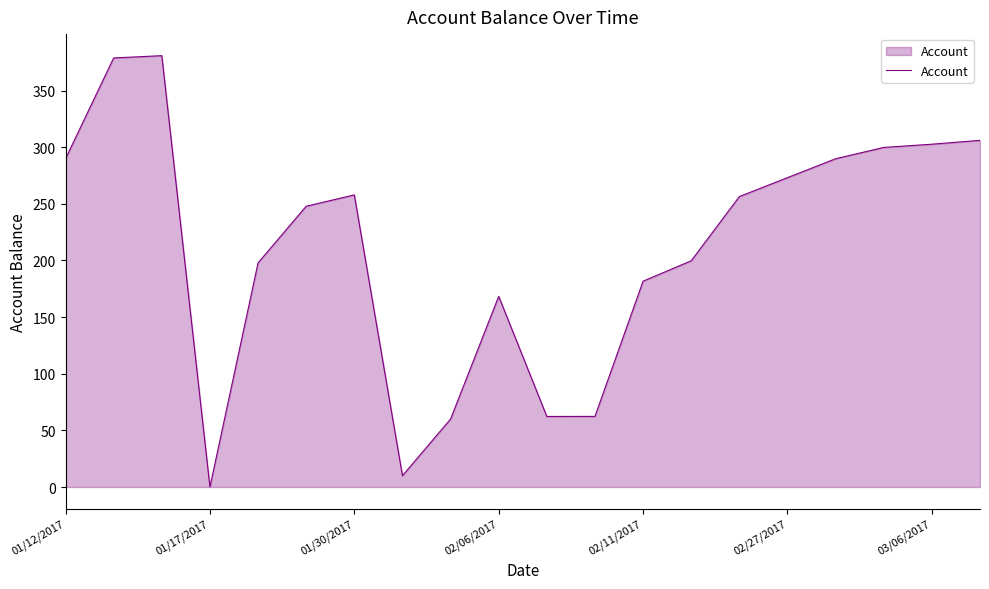

What is the maximum value shown in the chart?

380.8